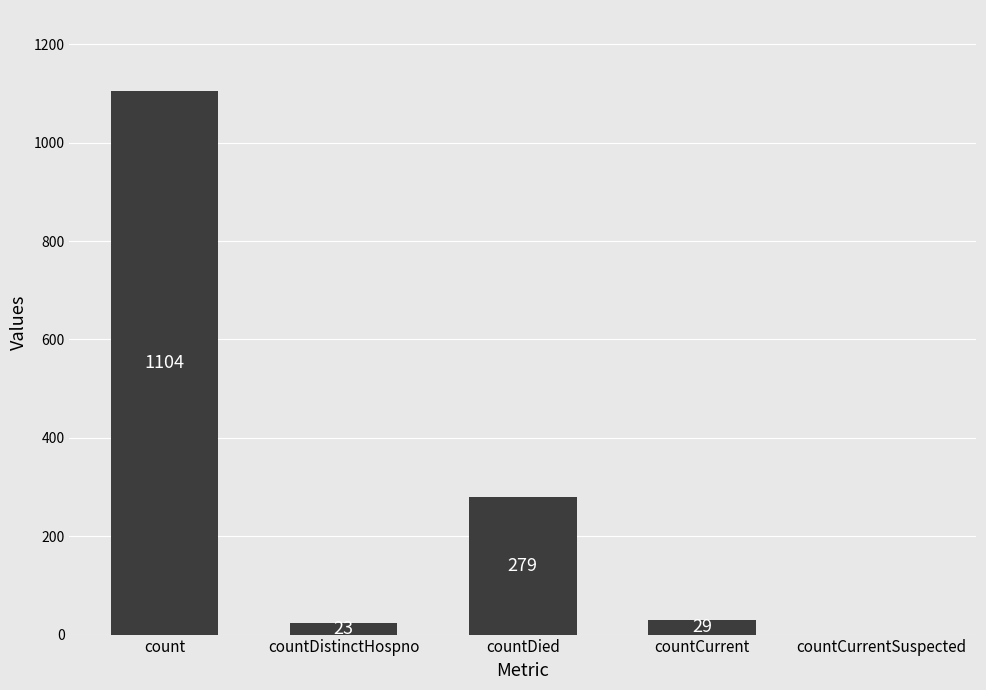

Between count and countCurrentSuspected, which is larger?

count